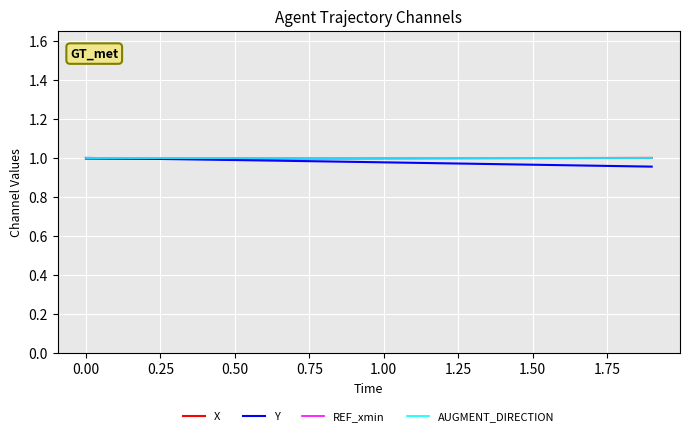

Is this an area chart (filled region under the line)?

No